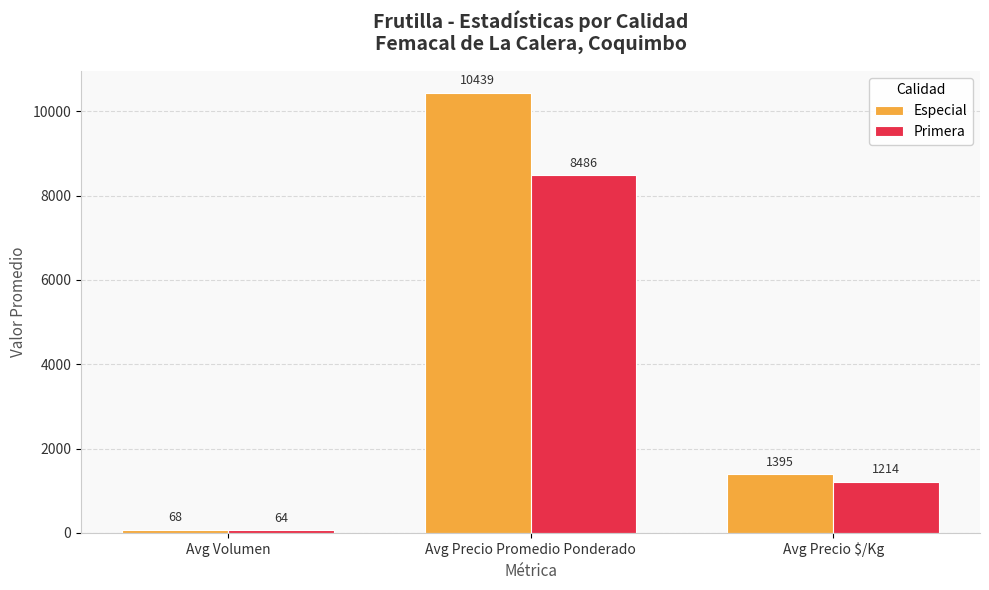

Where does the Primera series first go above 1214?

Avg Precio Promedio Ponderado